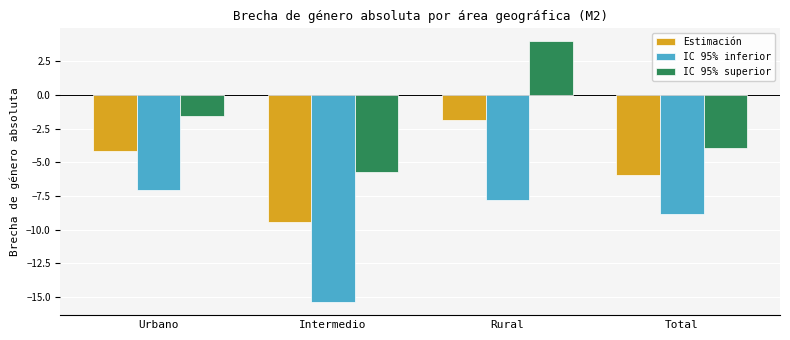

The value of Estimación at Intermedio is -9.4. True or false?

True